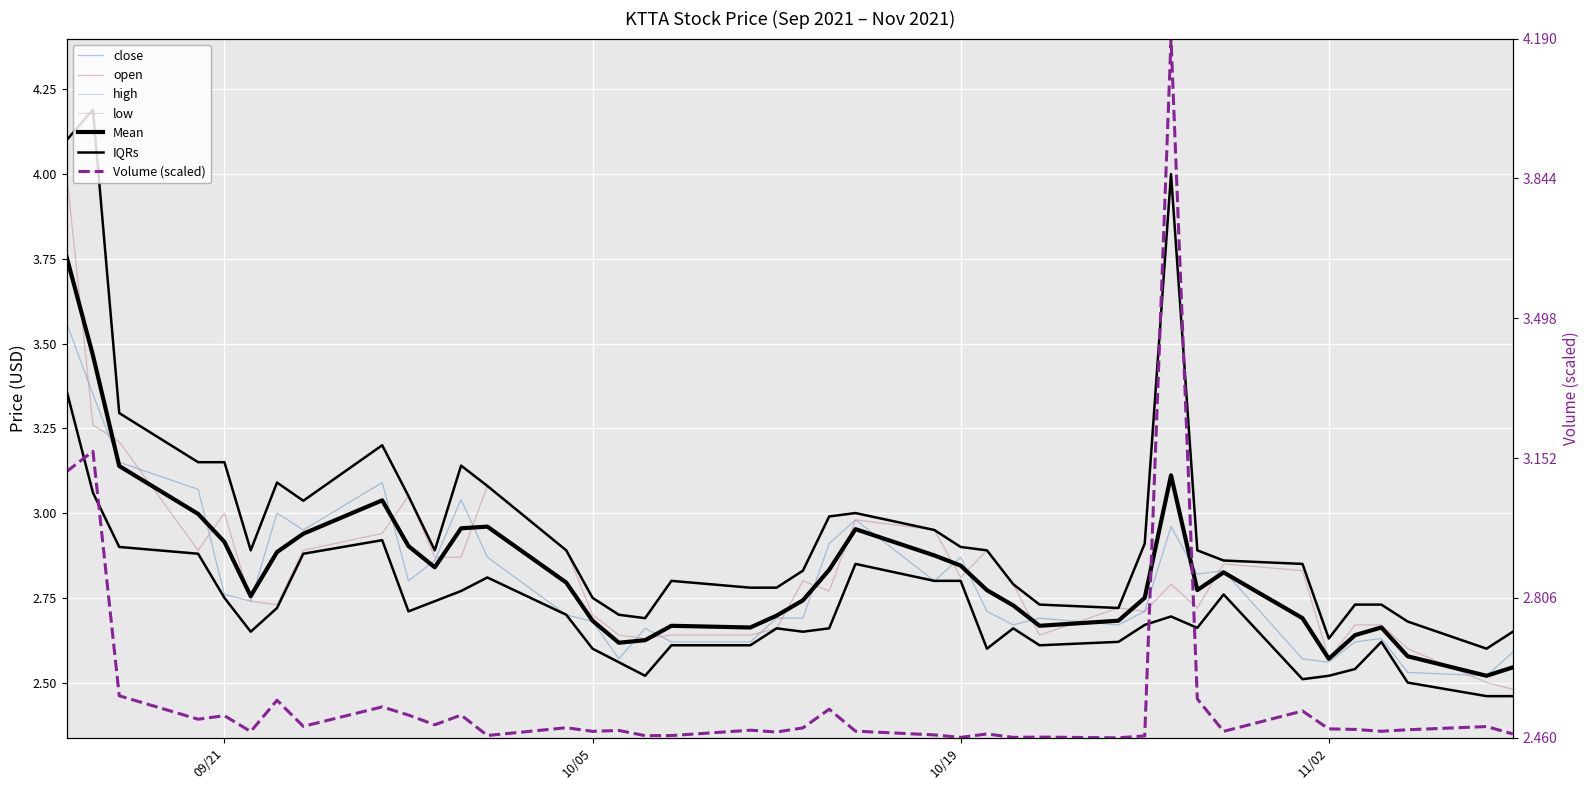

Read the close value at 2021-09-28.

2.8